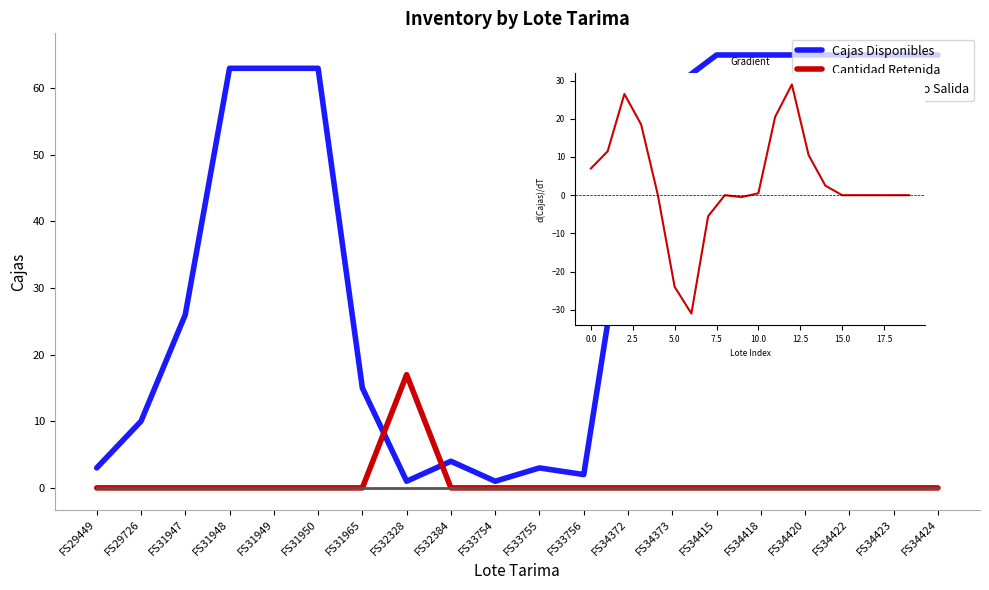

Does the chart have visible grid lines?

No